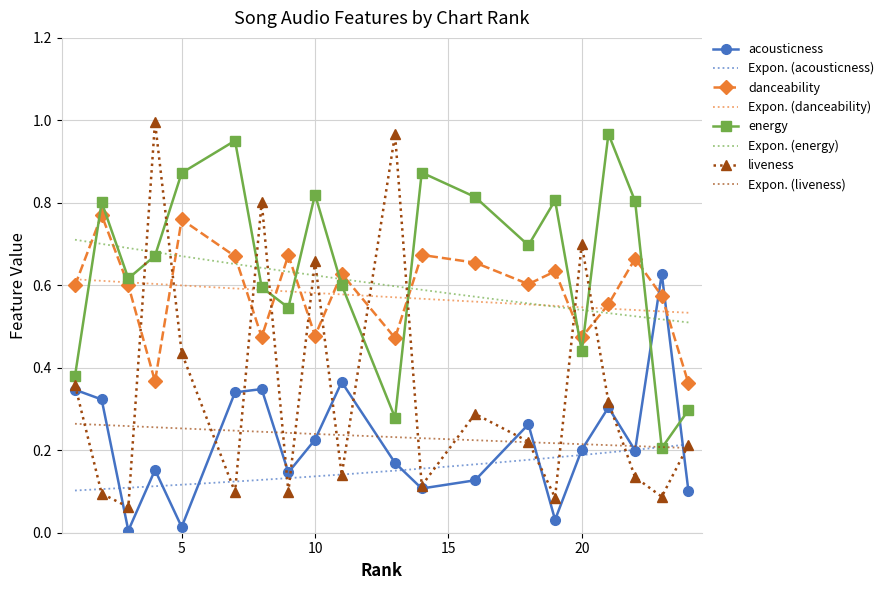

Which category has the lowest value in the liveness series?

3